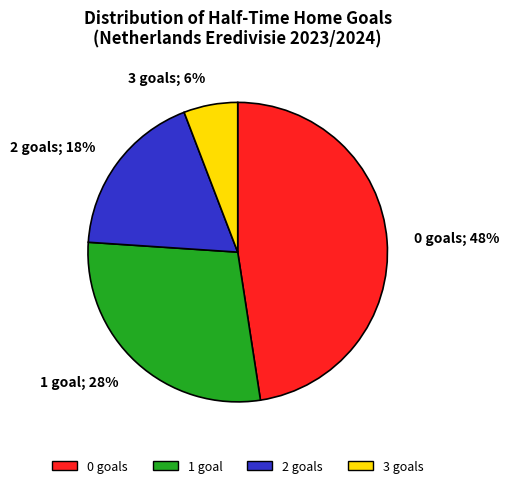

The 3 slice represents 6% of the pie. True or false?

True